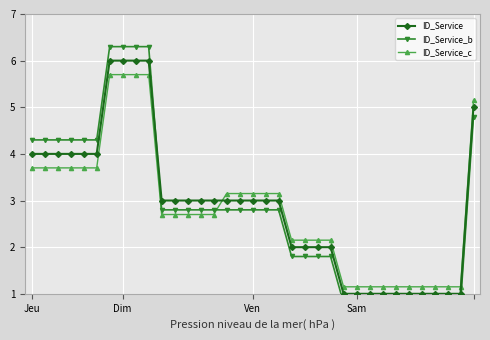

Does the chart display data point markers on the line(s)?

Yes